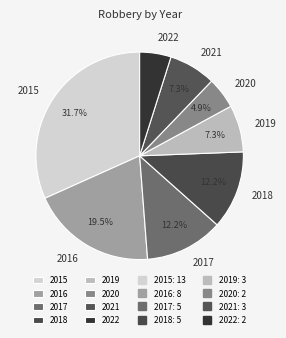

What percentage is NOT represented by 2019?

92.7%